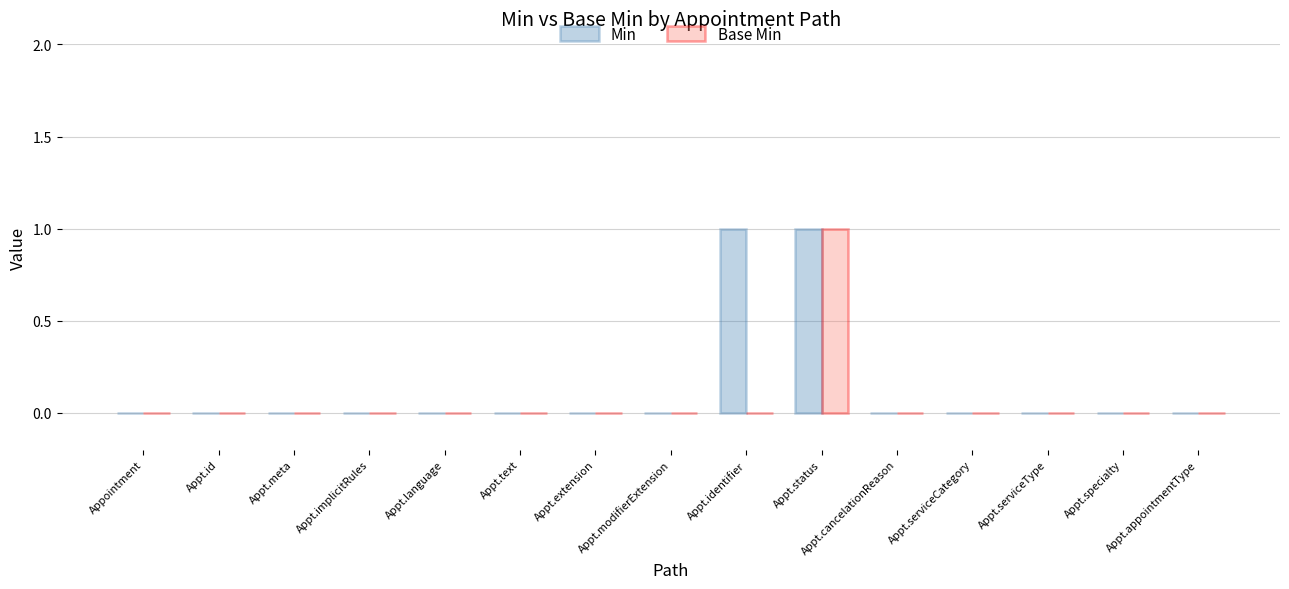

Which category has the highest value in the Base Min series?

Appt.status